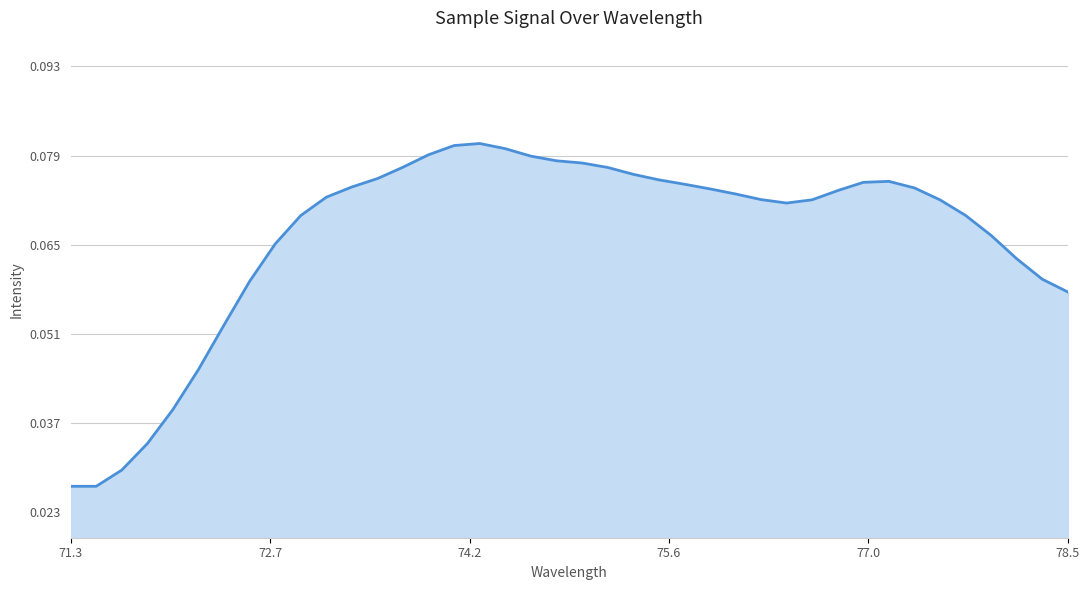

True or false: the data has more than 2 interior local peaks.

False